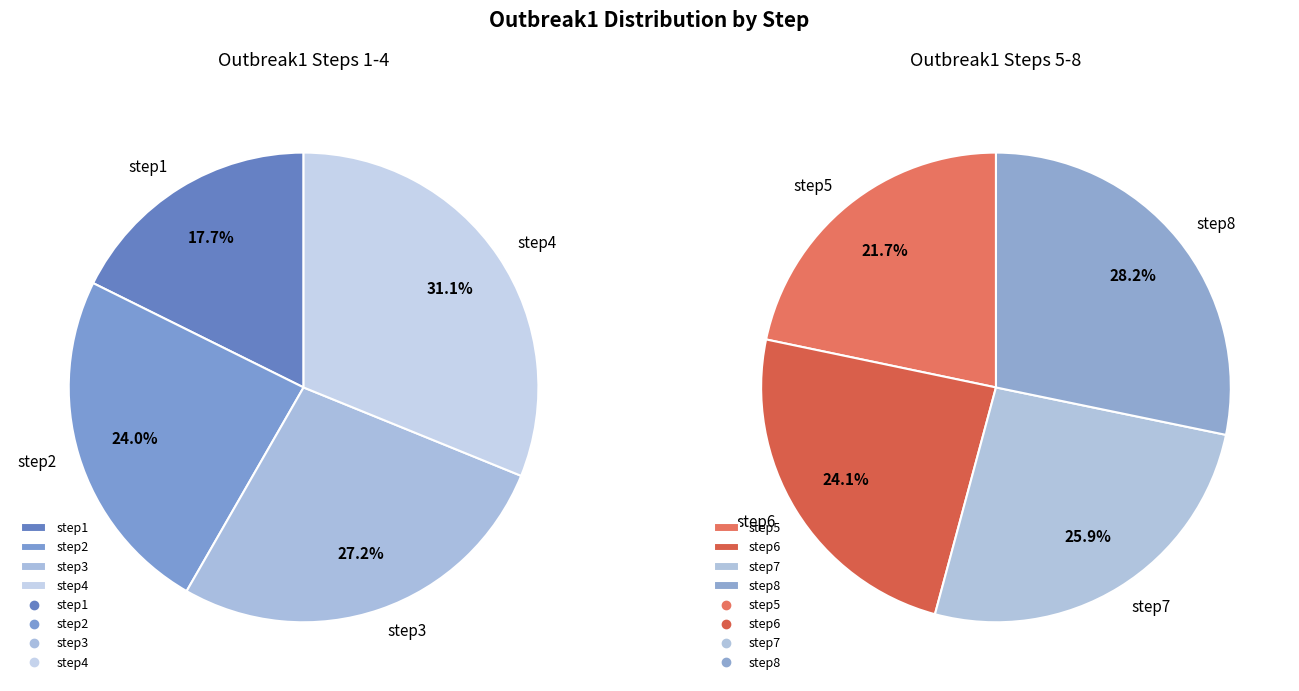

Count the number of slices in the pie.

8